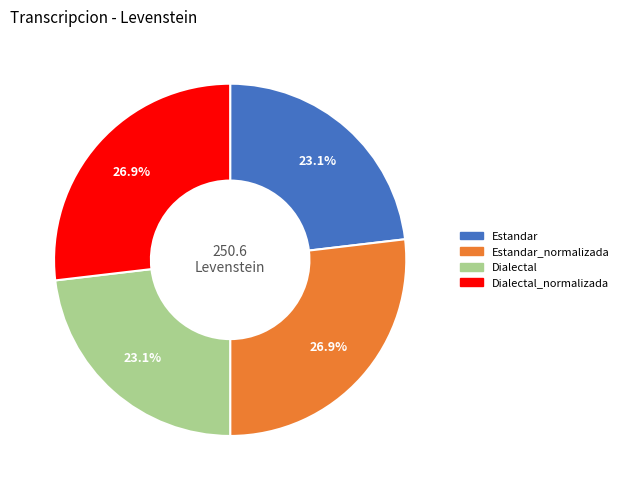

Does any single category account for the majority?

No